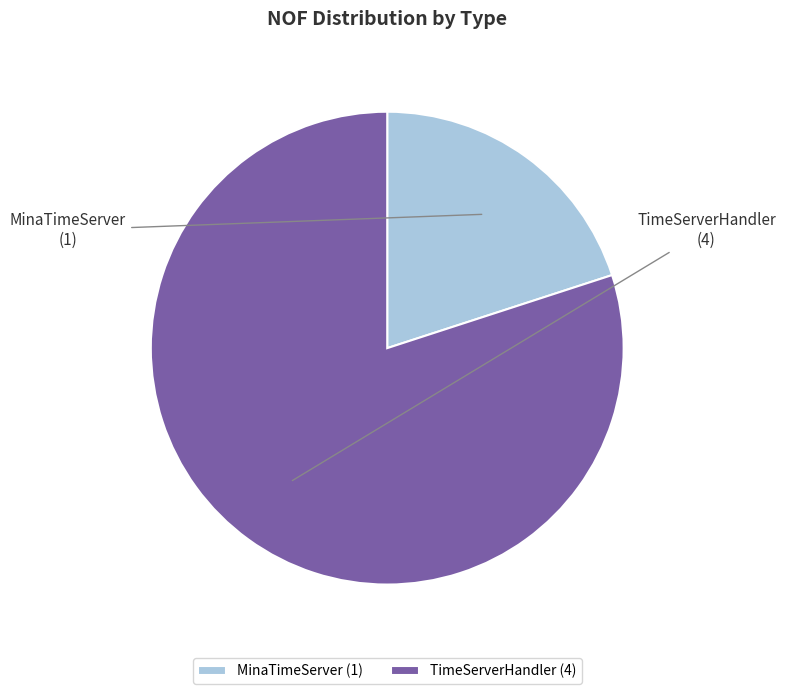

Do TimeServerHandler and MinaTimeServer together represent more than half of the pie?

Yes